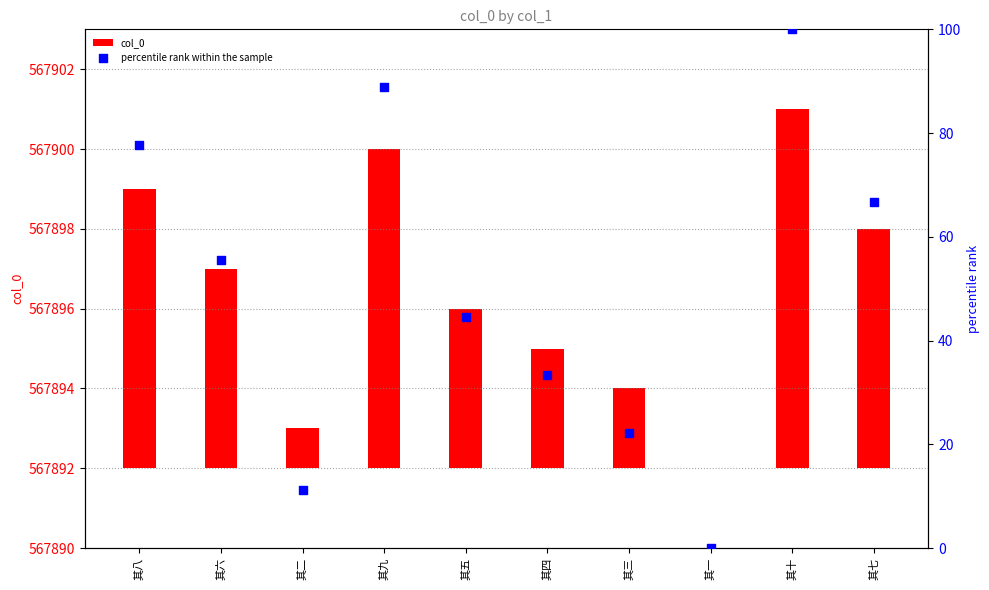

Which series contains the lowest Y value?

col_0